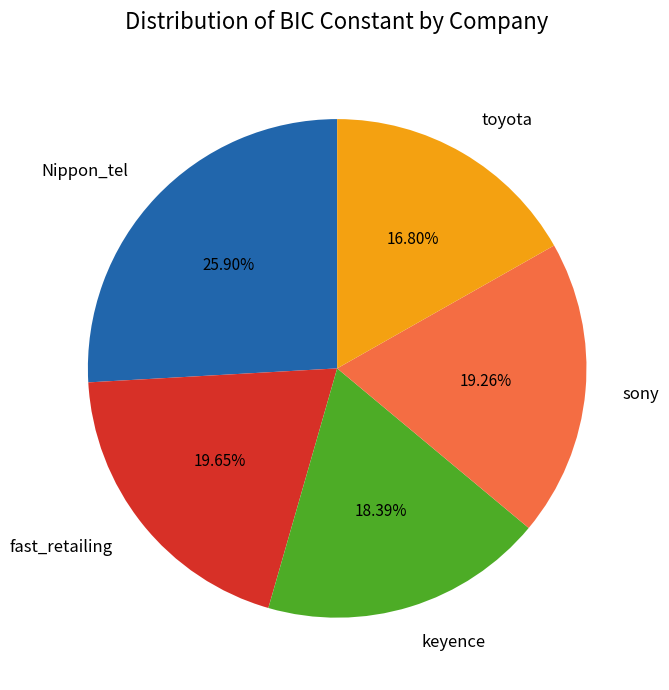

What portion of the pie excludes keyence?

81.6%